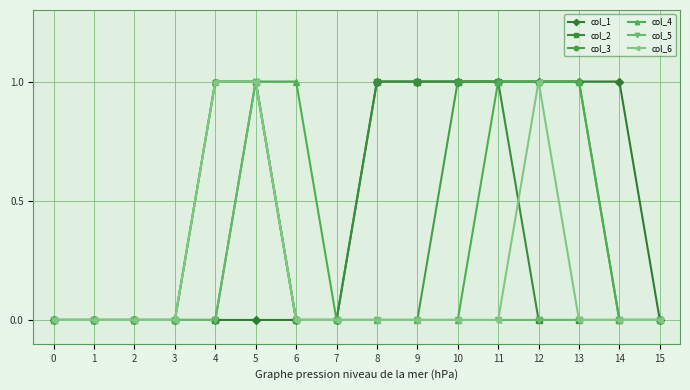

True or false: col_6 has more than 0 interior local peaks.

True